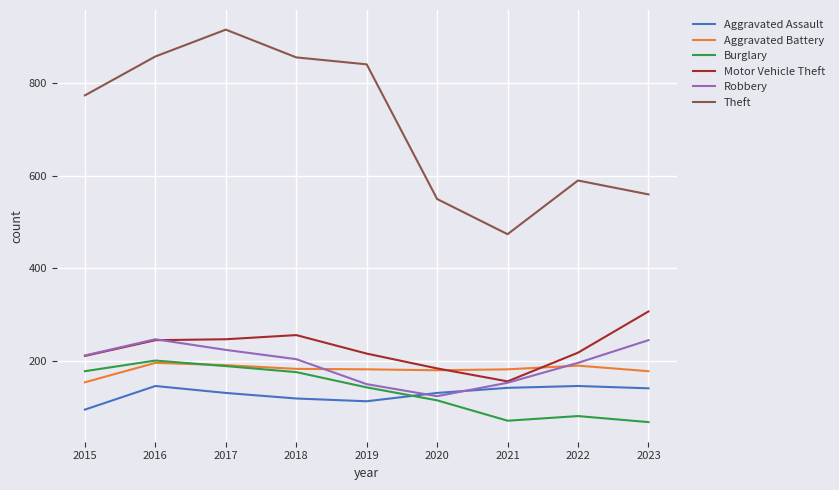

The Aggravated Assault series shows 101 at 2016. True or false?

False